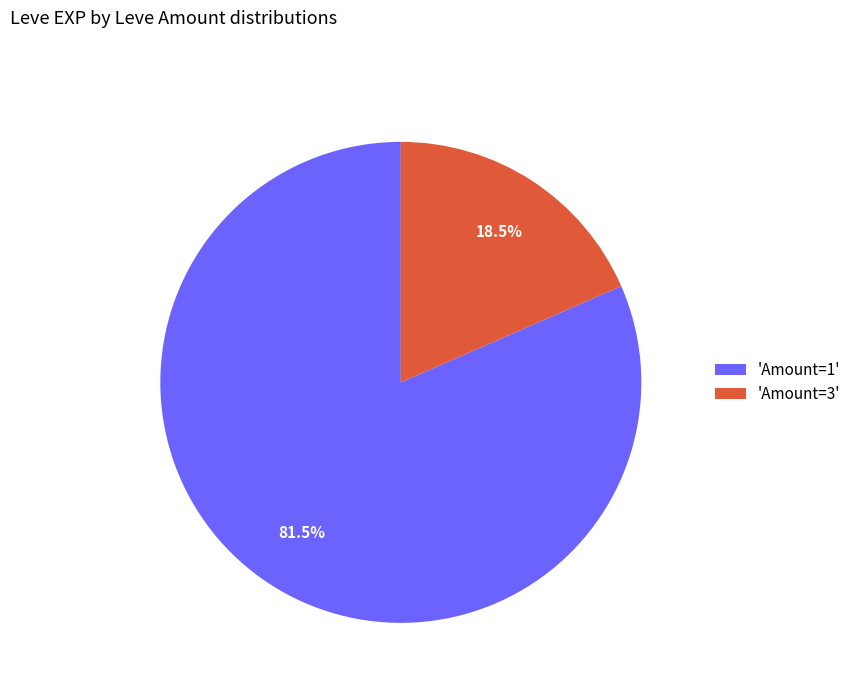

Which has a higher value, 'Amount=3' or 'Amount=1'?

'Amount=1'